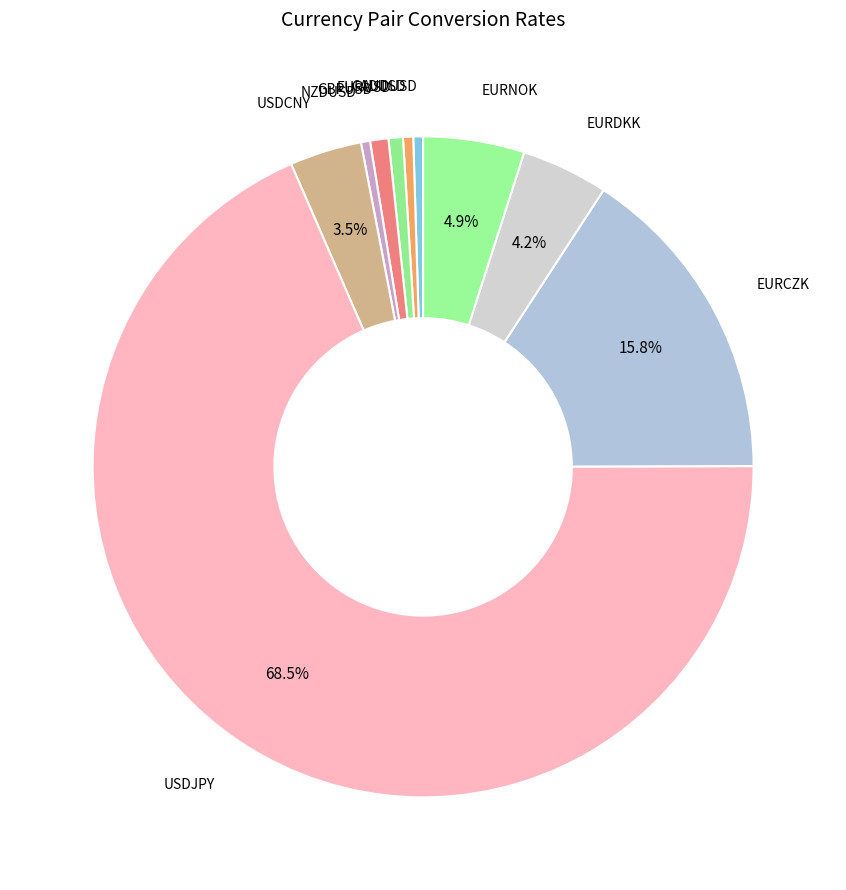

What percentage is the EURCZK slice, to the nearest percent?

16%